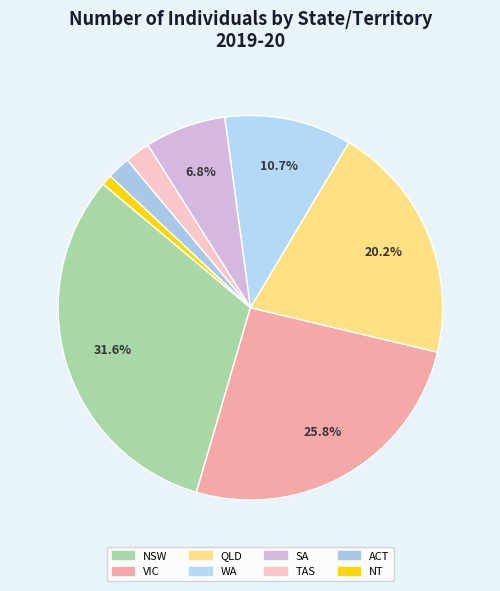

How many slices are in this pie chart?

8